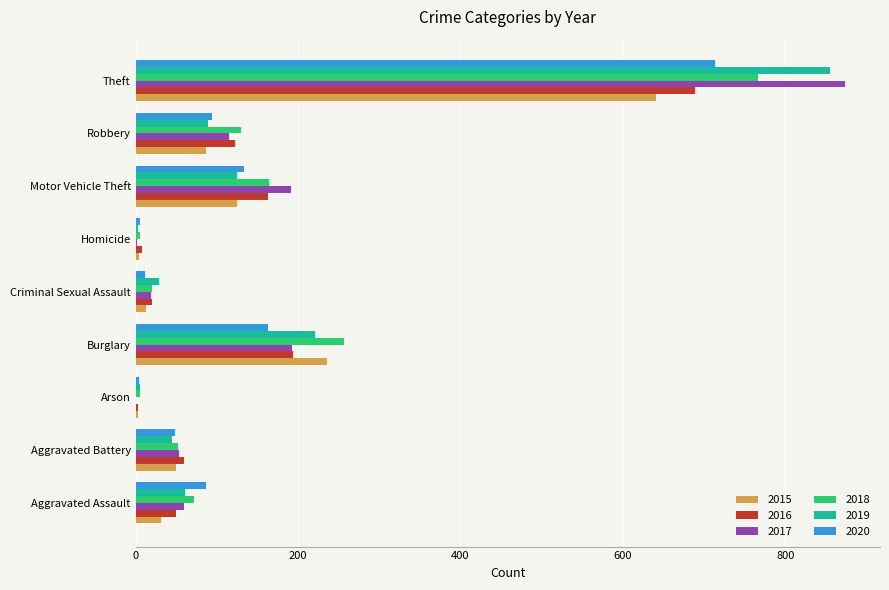

Which series changed the most between Burglary and Robbery?

2015